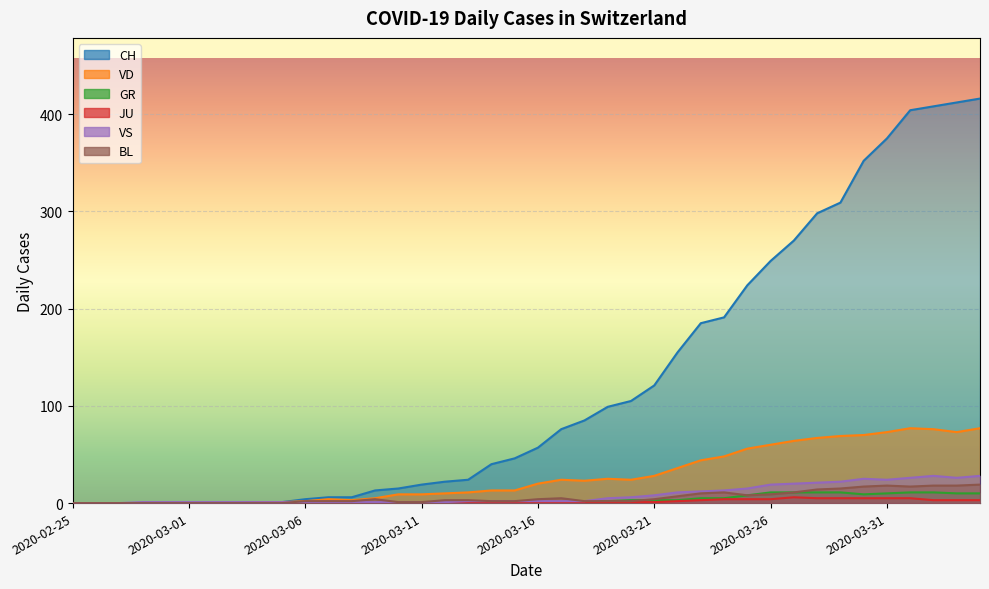

At which category does the chart reach its peak across all series?

2020-04-04